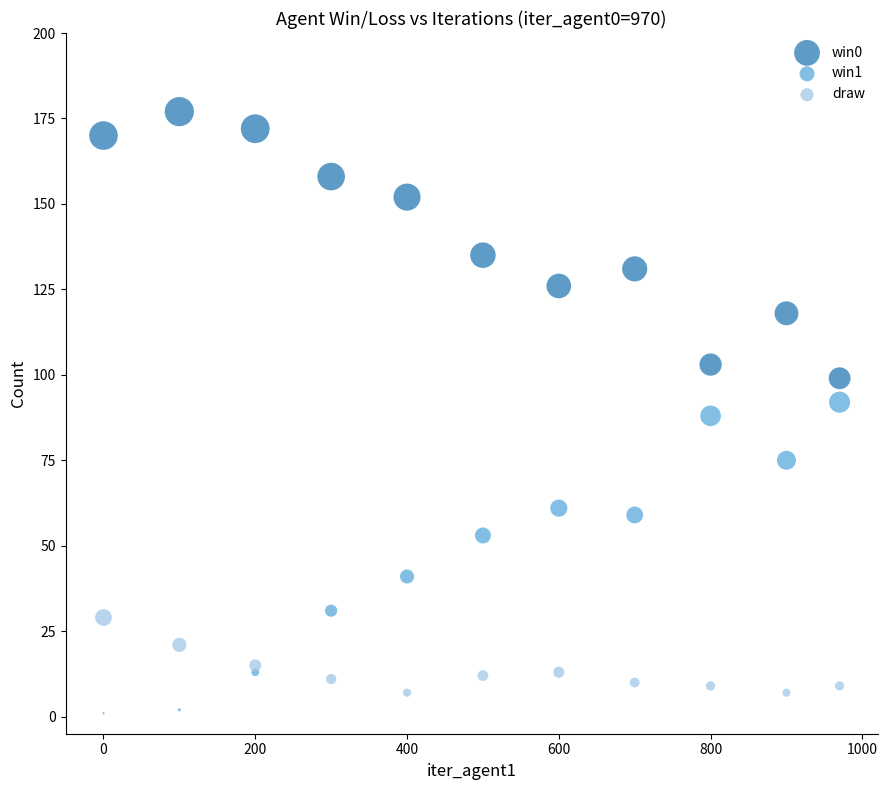

What is the X range (max minus min) for the scatter plot?

970